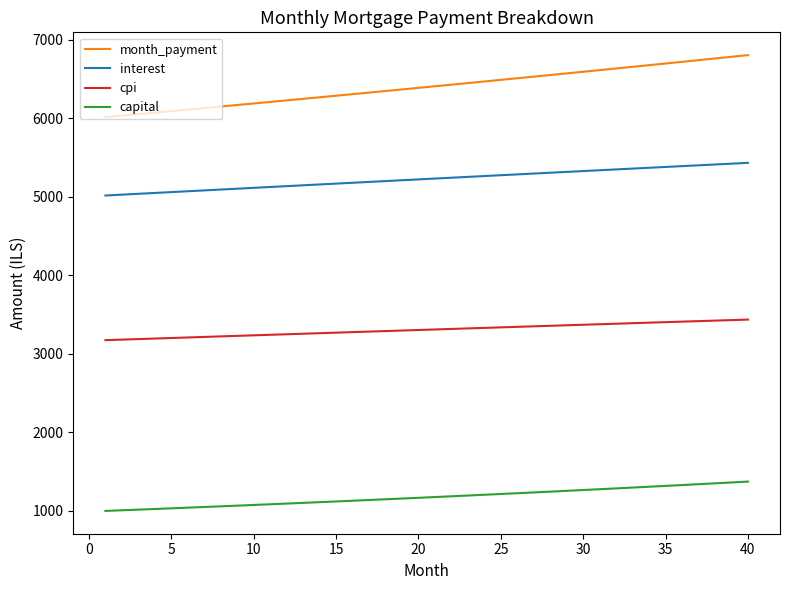

Which series has the largest total across all categories?

month_payment